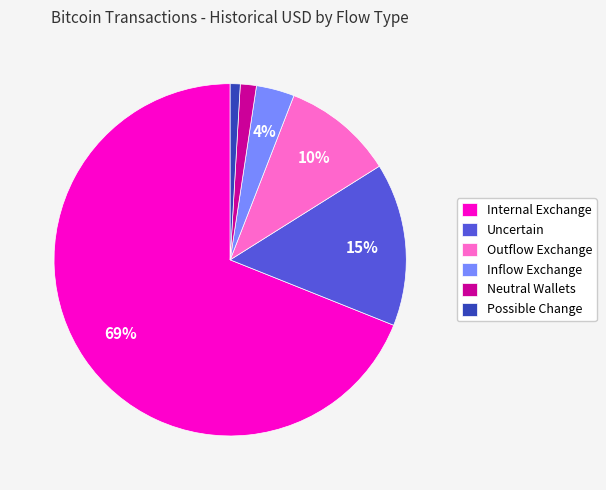

Combined, do Internal Exchange and Outflow Exchange account for over 50%?

Yes